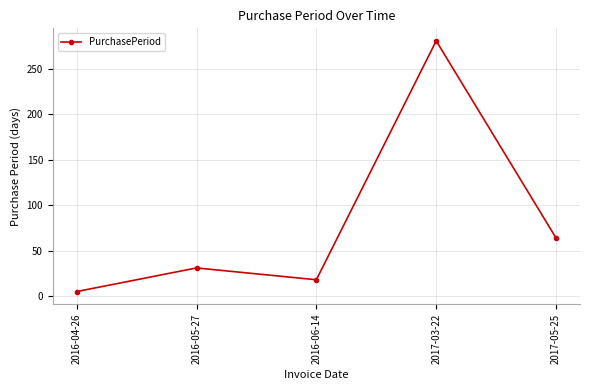

Where is the first local minimum?

2016-06-14